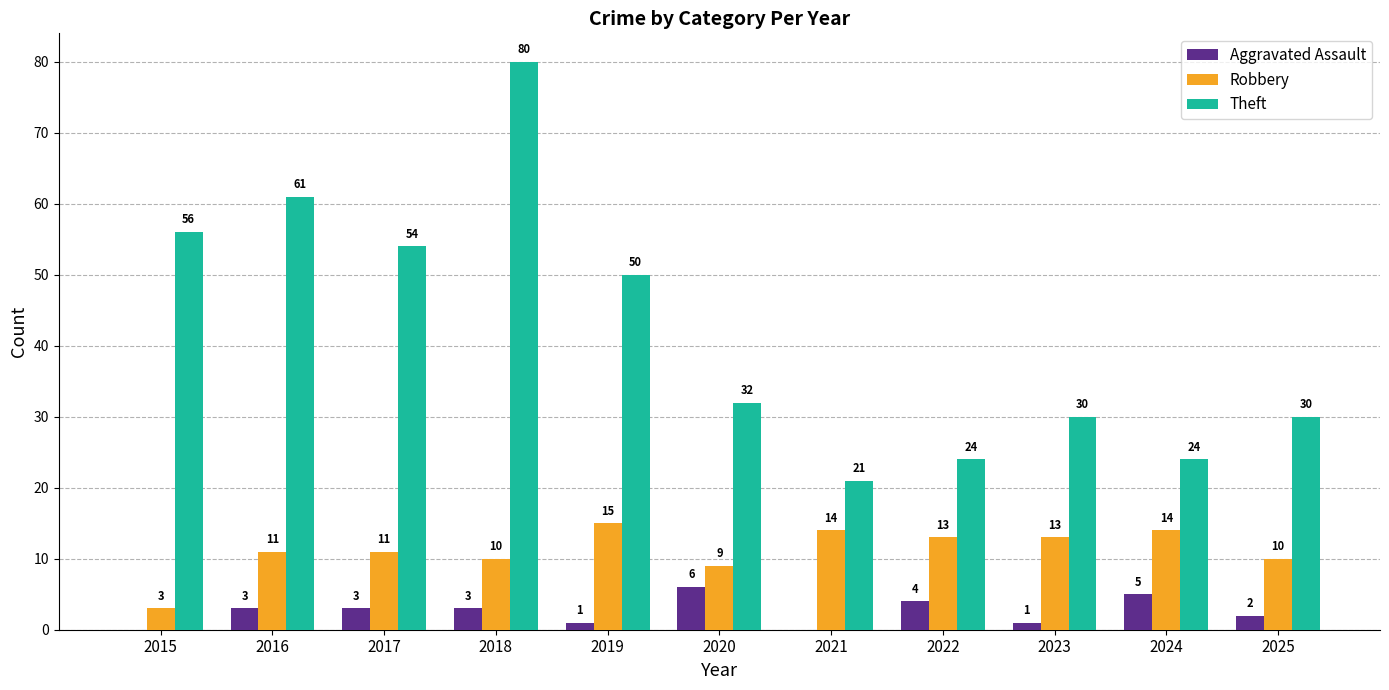

What is the average value of the Aggravated Assault series?

3